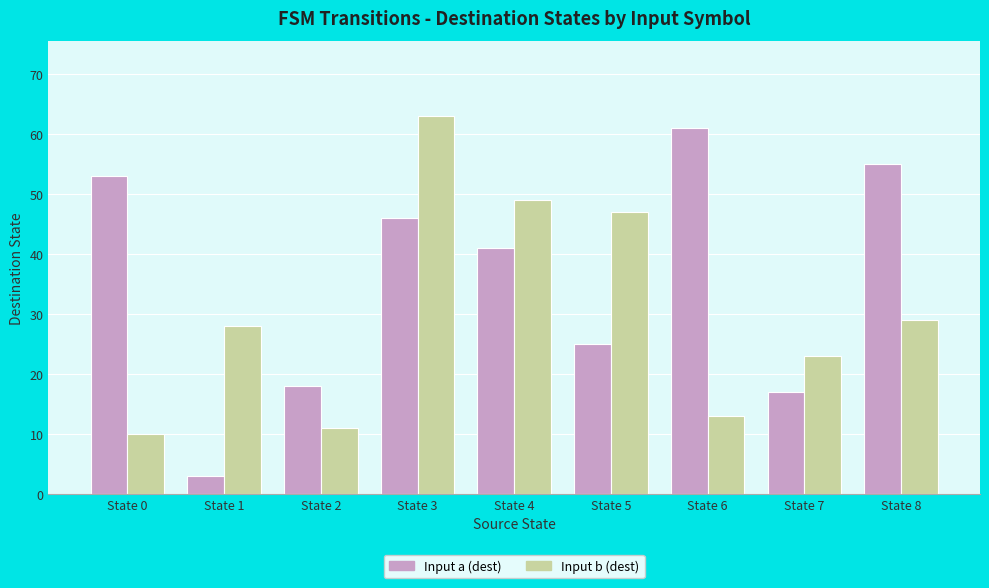

Is the value of Input b (dest) at State 7 greater than the value of Input a (dest) at State 5?

No